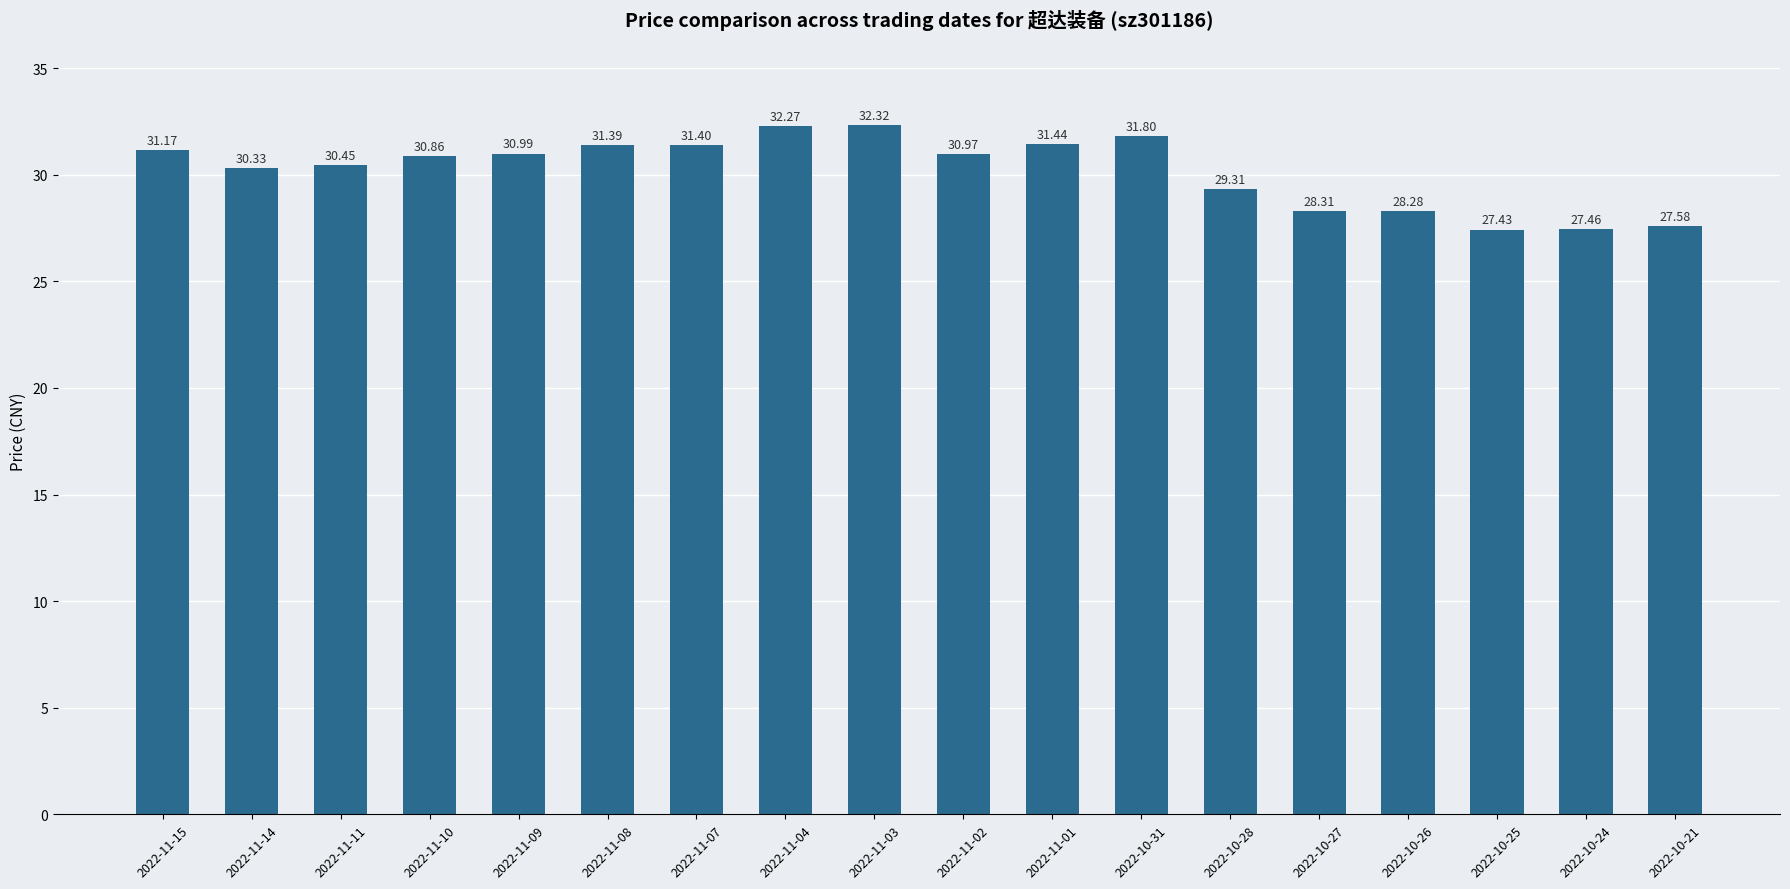

Is it true that the value at 2022-10-21 is 10.3?

False